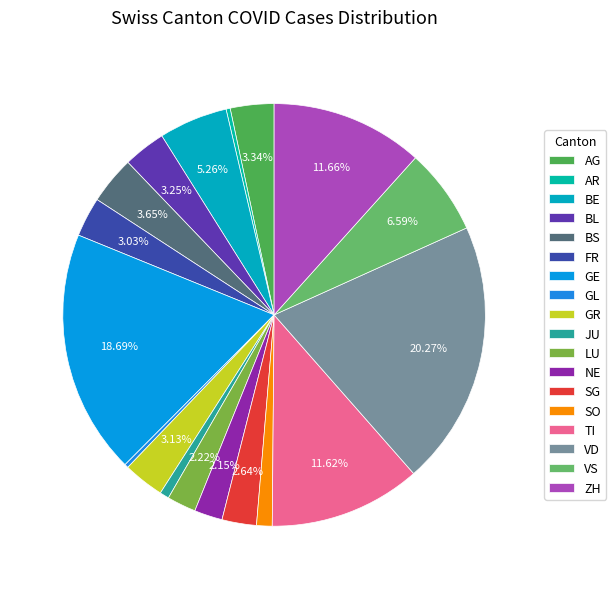

How many segments does this pie chart have?

18